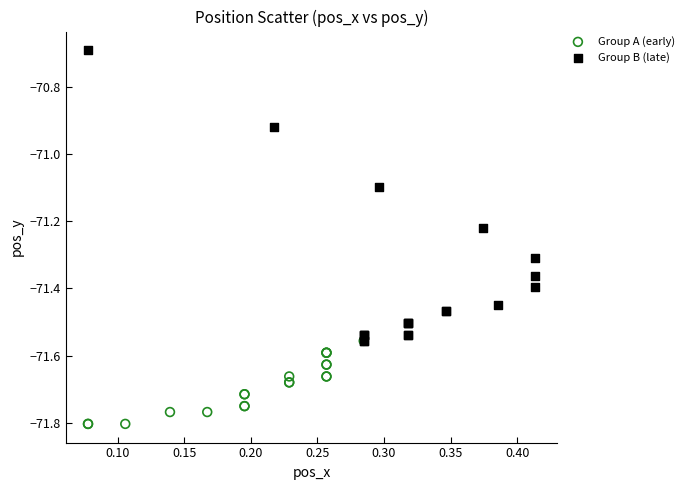

Which series reaches the maximum Y coordinate?

Group B (late)